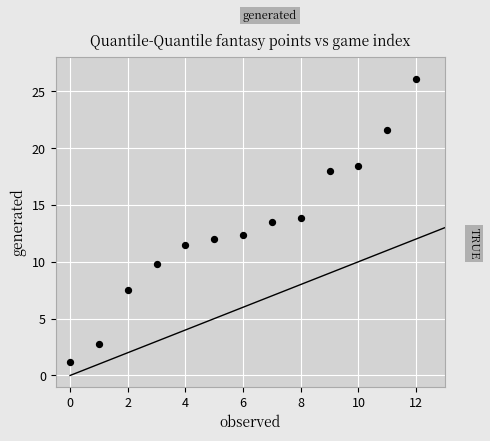

What is the range of Y values (max minus min)?

24.9